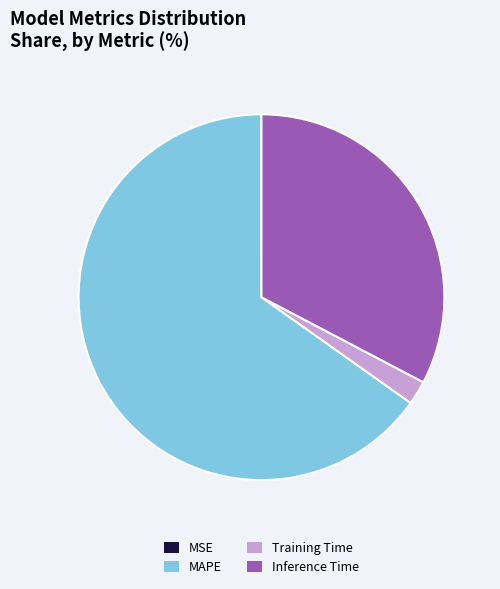

Which category has the biggest portion of the pie?

MAPE